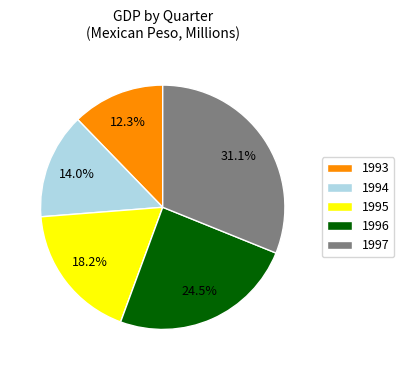

What is the largest slice in the pie chart?

1997